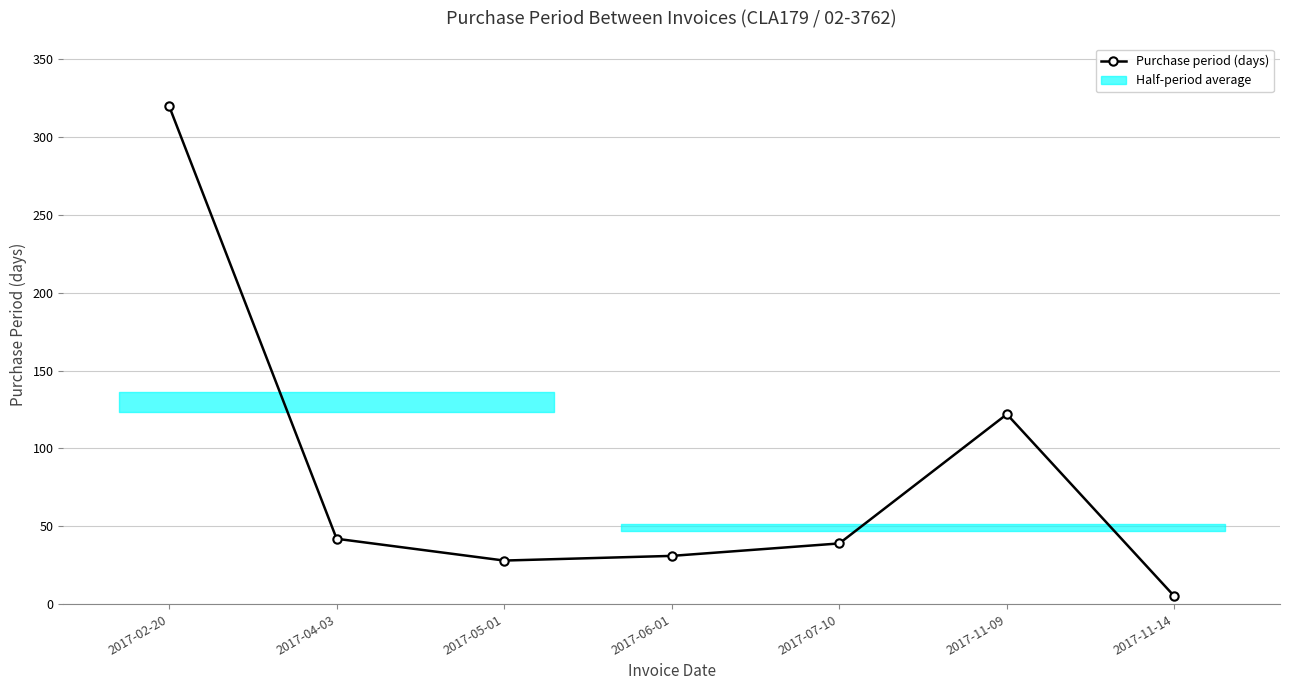

Does the chart display data point markers on the line(s)?

Yes